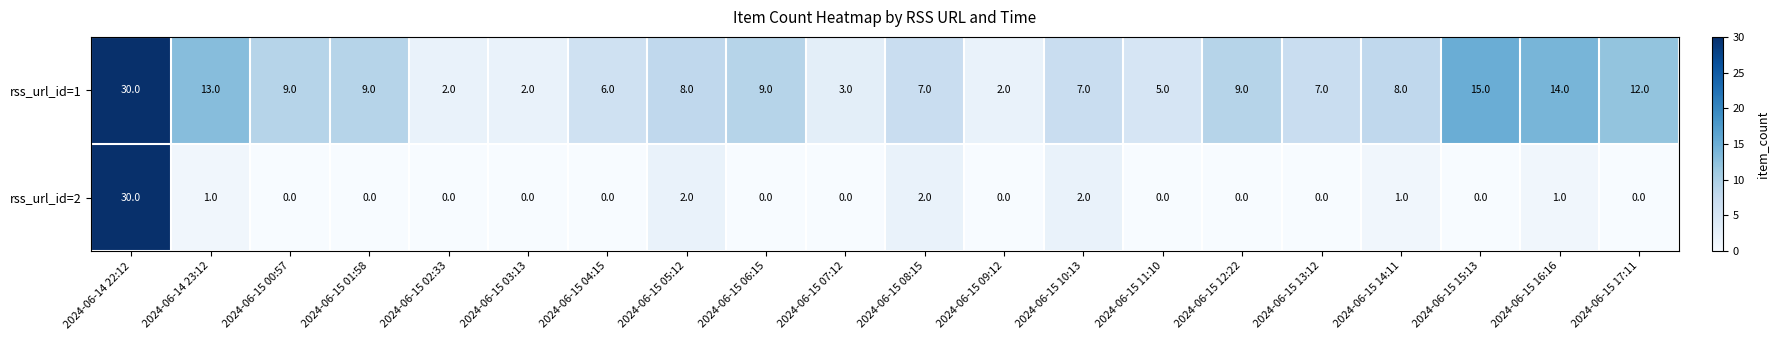

What is the difference between the maximum and minimum values in the rss_url_id=2 series?

30